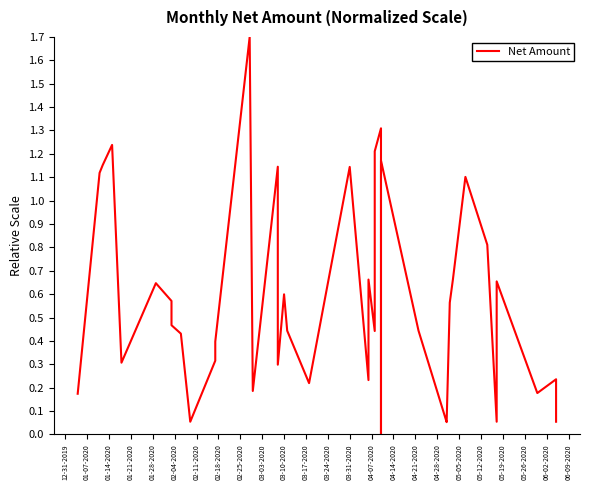

What position from the left is 06-02-2020?

23